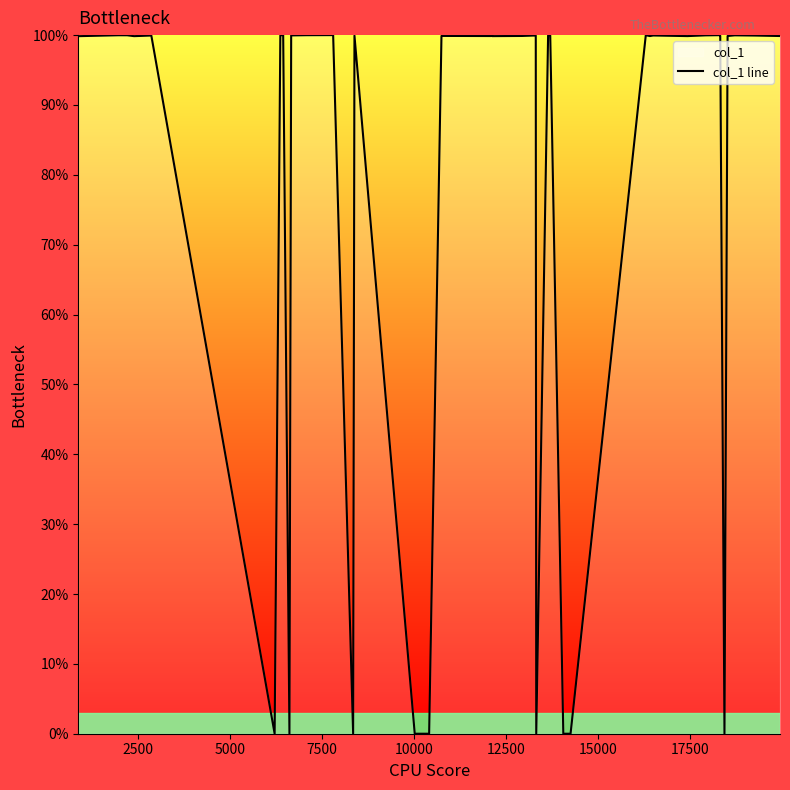

What is the difference between the maximum and minimum values?

100.0